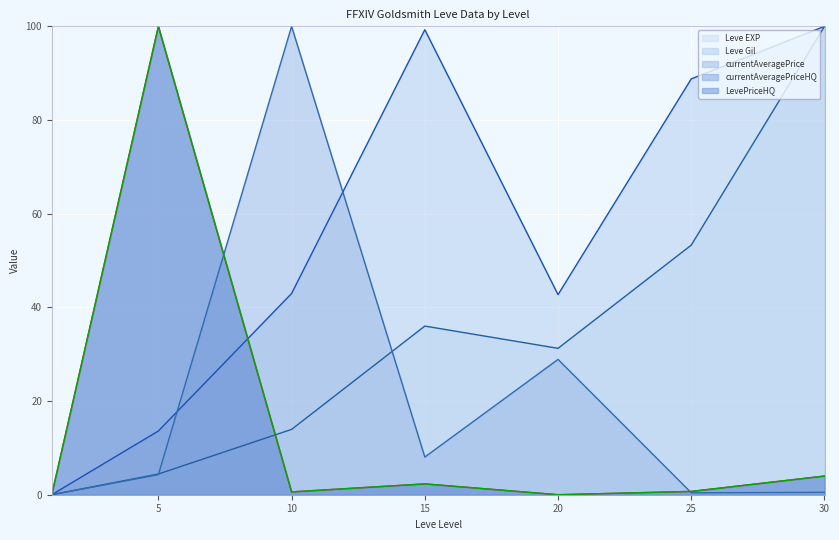

How many categories are shown in the chart?

7